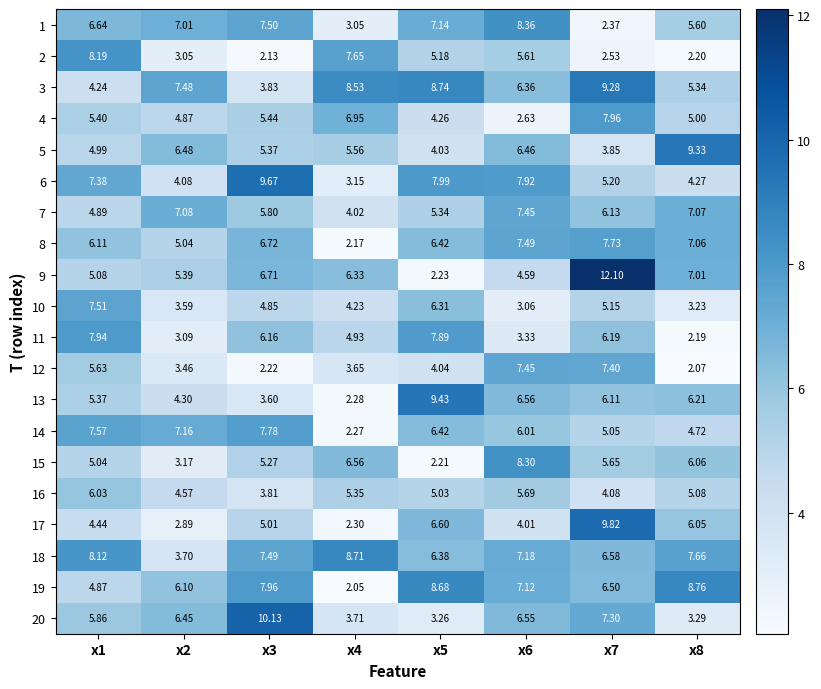

Reading left to right, extract all data points from this chart.

1: x1=6.6	x2=7.0	x3=7.5	x4=3.0	x5=7.1	x6=8.4	x7=2.4	x8=5.6
2: x1=8.2	x2=3.0	x3=2.1	x4=7.7	x5=5.2	x6=5.6	x7=2.5	x8=2.2
3: x1=4.2	x2=7.5	x3=3.8	x4=8.5	x5=8.7	x6=6.4	x7=9.3	x8=5.3
4: x1=5.4	x2=4.9	x3=5.4	x4=7.0	x5=4.3	x6=2.6	x7=8.0	x8=5.0
5: x1=5.0	x2=6.5	x3=5.4	x4=5.6	x5=4.0	x6=6.5	x7=3.9	x8=9.3
6: x1=7.4	x2=4.1	x3=9.7	x4=3.1	x5=8.0	x6=7.9	x7=5.2	x8=4.3
7: x1=4.9	x2=7.1	x3=5.8	x4=4.0	x5=5.3	x6=7.5	x7=6.1	x8=7.1
8: x1=6.1	x2=5.0	x3=6.7	x4=2.2	x5=6.4	x6=7.5	x7=7.7	x8=7.1
9: x1=5.1	x2=5.4	x3=6.7	x4=6.3	x5=2.2	x6=4.6	x7=12.1	x8=7.0
10: x1=7.5	x2=3.6	x3=4.8	x4=4.2	x5=6.3	x6=3.1	x7=5.2	x8=3.2
11: x1=7.9	x2=3.1	x3=6.2	x4=4.9	x5=7.9	x6=3.3	x7=6.2	x8=2.2
12: x1=5.6	x2=3.5	x3=2.2	x4=3.6	x5=4.0	x6=7.5	x7=7.4	x8=2.1
13: x1=5.4	x2=4.3	x3=3.6	x4=2.3	x5=9.4	x6=6.6	x7=6.1	x8=6.2
14: x1=7.6	x2=7.2	x3=7.8	x4=2.3	x5=6.4	x6=6.0	x7=5.0	x8=4.7
15: x1=5.0	x2=3.2	x3=5.3	x4=6.6	x5=2.2	x6=8.3	x7=5.7	x8=6.1
16: x1=6.0	x2=4.6	x3=3.8	x4=5.3	x5=5.0	x6=5.7	x7=4.1	x8=5.1
17: x1=4.4	x2=2.9	x3=5.0	x4=2.3	x5=6.6	x6=4.0	x7=9.8	x8=6.0
18: x1=8.1	x2=3.7	x3=7.5	x4=8.7	x5=6.4	x6=7.2	x7=6.6	x8=7.7
19: x1=4.9	x2=6.1	x3=8.0	x4=2.0	x5=8.7	x6=7.1	x7=6.5	x8=8.8
20: x1=5.9	x2=6.5	x3=10.1	x4=3.7	x5=3.3	x6=6.5	x7=7.3	x8=3.3